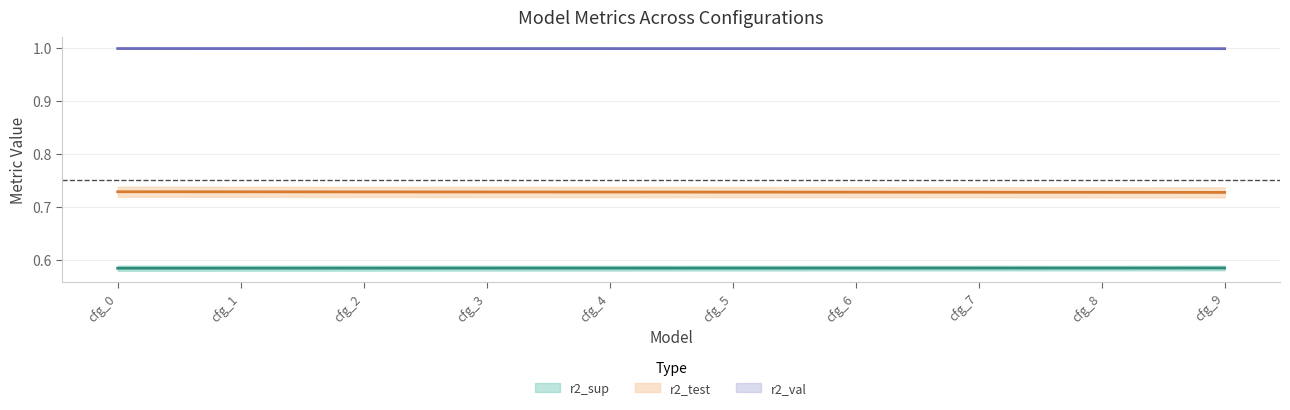

What is the maximum value shown in the chart?

1.0